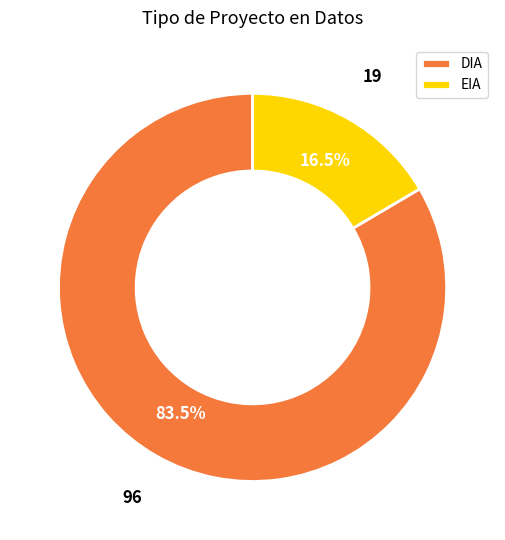

Rank the categories by value from highest to lowest.

DIA, EIA